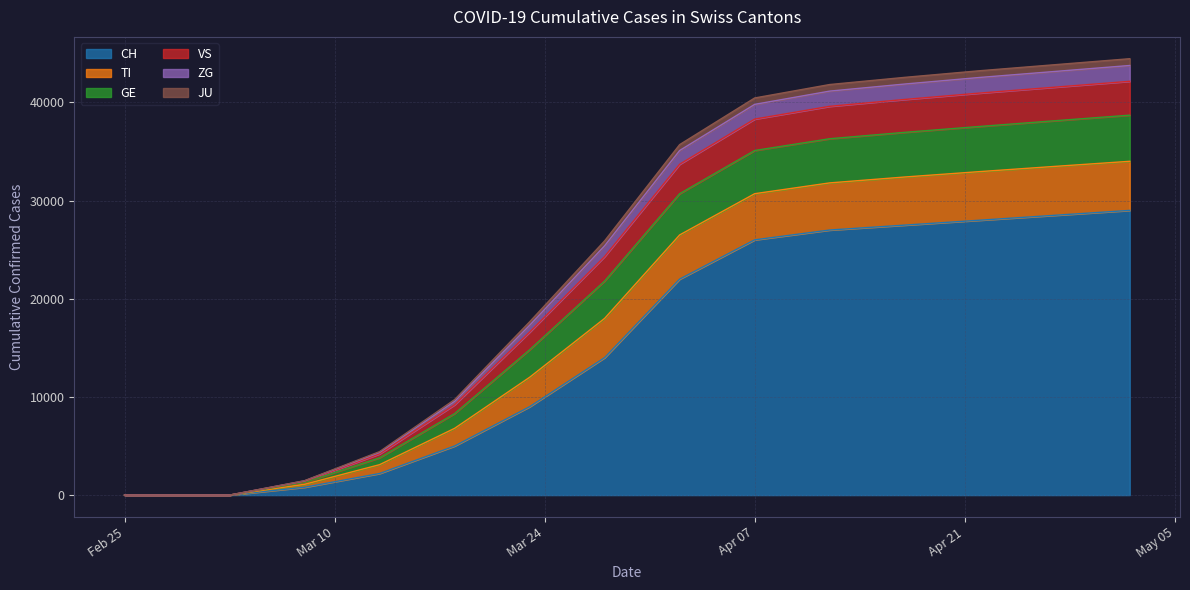

What is the maximum value for CH?

29000